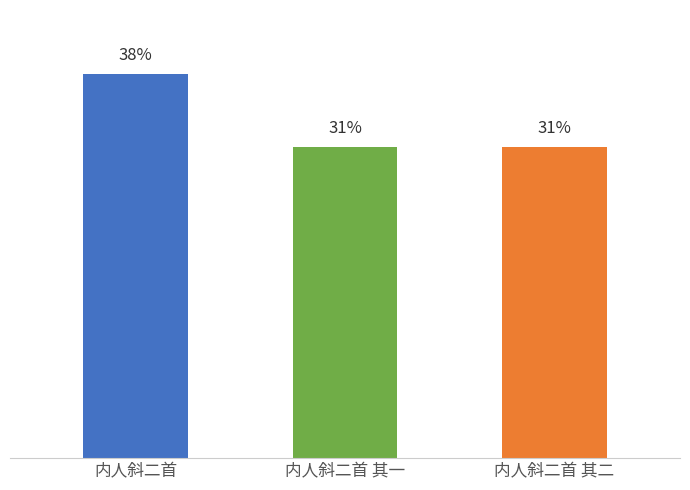

Does the chart contain any negative values?

No